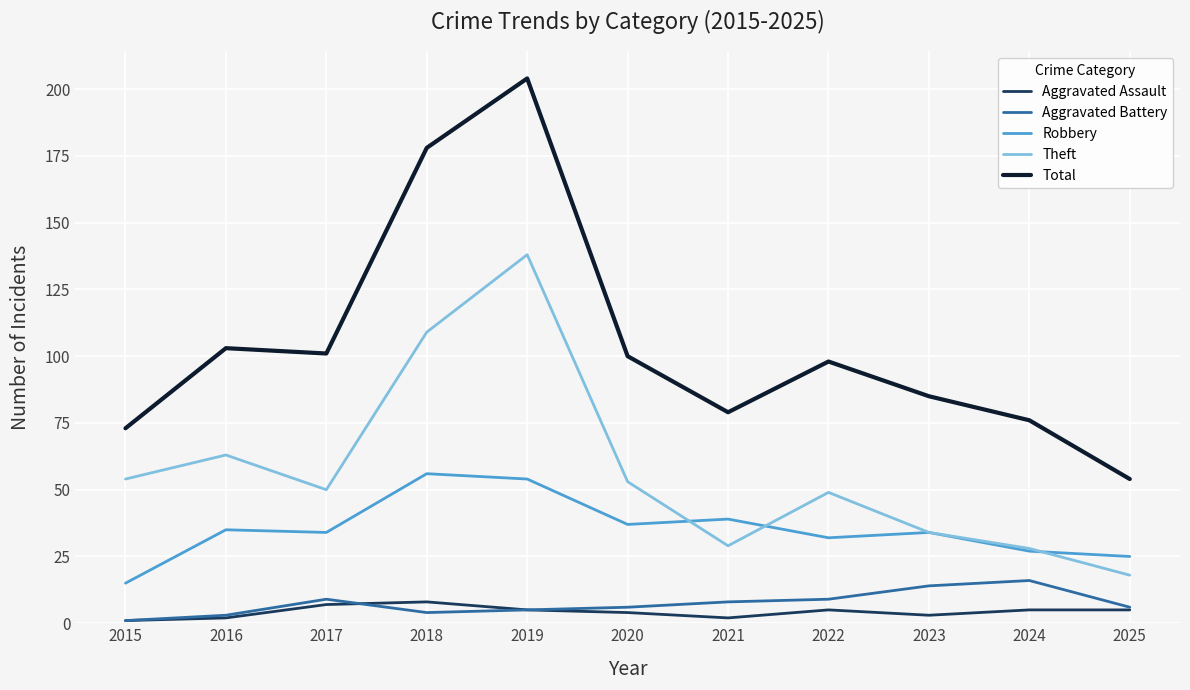

Reading left to right, what are all the values shown in this chart?

Aggravated Assault: 2015=1	2016=2	2017=7	2018=8	2019=5	2020=4	2021=2	2022=5	2023=3	2024=5	2025=5
Aggravated Battery: 2015=1	2016=3	2017=9	2018=4	2019=5	2020=6	2021=8	2022=9	2023=14	2024=16	2025=6
Robbery: 2015=15	2016=35	2017=34	2018=56	2019=54	2020=37	2021=39	2022=32	2023=34	2024=27	2025=25
Theft: 2015=54	2016=63	2017=50	2018=109	2019=138	2020=53	2021=29	2022=49	2023=34	2024=28	2025=18
Total: 2015=73	2016=103	2017=101	2018=178	2019=204	2020=100	2021=79	2022=98	2023=85	2024=76	2025=54